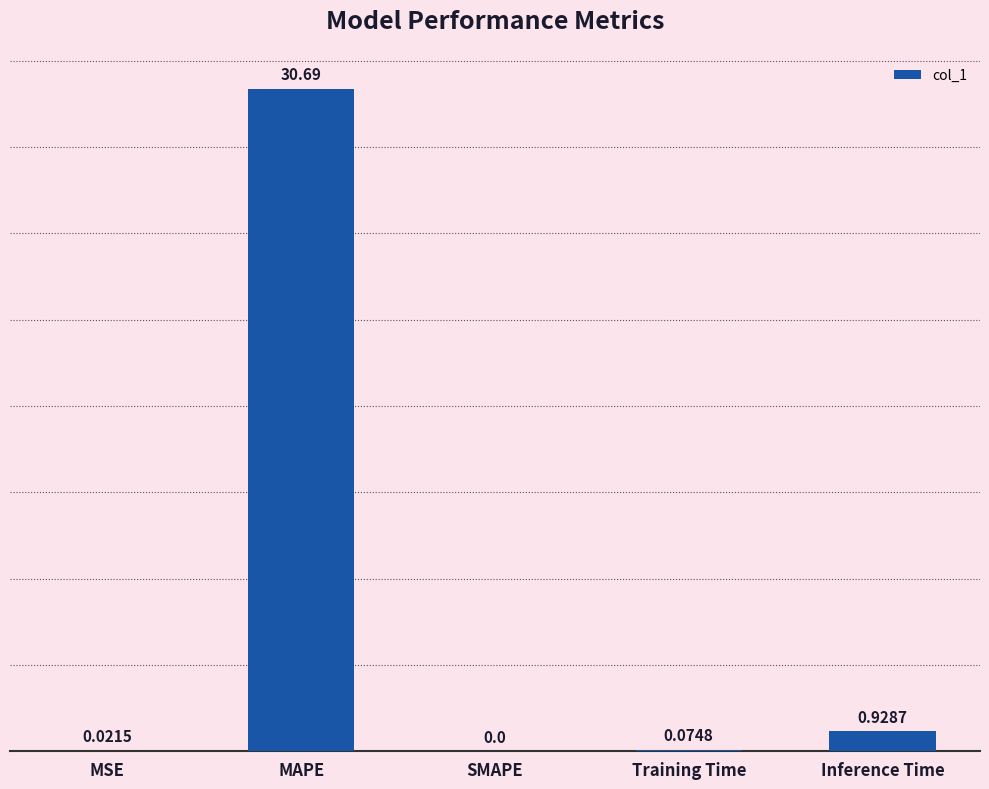

At which label is the value closest to 15?

Inference Time